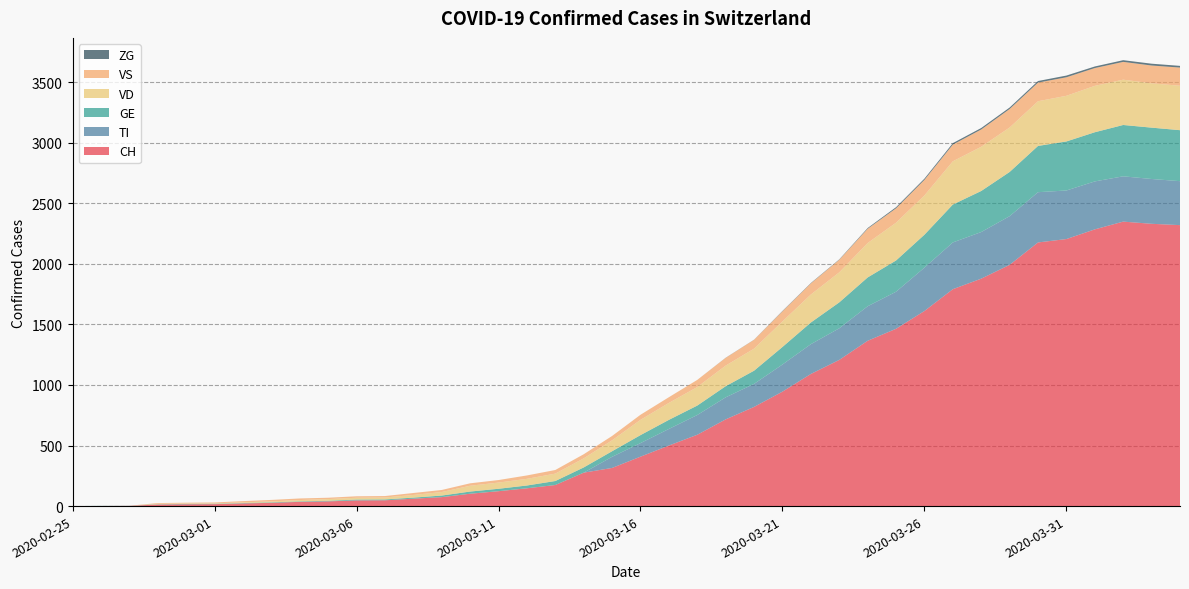

Reading left to right, list all the values displayed in this chart.

CH: 2020-02-25=0	2020-02-26=1	2020-02-27=2	2020-02-28=13	2020-02-29=15	2020-03-01=16	2020-03-02=22	2020-03-03=27	2020-03-04=35	2020-03-05=39	2020-03-06=47	2020-03-07=48	2020-03-08=61	2020-03-09=74	2020-03-10=102	2020-03-11=123	2020-03-12=147	2020-03-13=174	2020-03-14=276	2020-03-15=315	2020-03-16=408	2020-03-17=500	2020-03-18=589	2020-03-19=716	2020-03-20=819	2020-03-21=945	2020-03-22=1091	2020-03-23=1207	2020-03-24=1365	2020-03-25=1464	2020-03-26=1611	2020-03-27=1791	2020-03-28=1878	2020-03-29=1992	2020-03-30=2177	2020-03-31=2205	2020-04-01=2285	2020-04-02=2349	2020-04-03=2331	2020-04-04=2320
TI: 2020-02-25=0	2020-02-26=0	2020-02-27=0	2020-02-28=0	2020-02-29=0	2020-03-01=0	2020-03-02=0	2020-03-03=0	2020-03-04=0	2020-03-05=0	2020-03-06=0	2020-03-07=0	2020-03-08=0	2020-03-09=0	2020-03-10=0	2020-03-11=0	2020-03-12=0	2020-03-13=0	2020-03-14=0	2020-03-15=92	2020-03-16=112	2020-03-17=137	2020-03-18=163	2020-03-19=182	2020-03-20=190	2020-03-21=224	2020-03-22=246	2020-03-23=261	2020-03-24=285	2020-03-25=306	2020-03-26=358	2020-03-27=386	2020-03-28=385	2020-03-29=402	2020-03-30=415	2020-03-31=401	2020-04-01=396	2020-04-02=374	2020-04-03=370	2020-04-04=363
GE: 2020-02-25=0	2020-02-26=1	2020-02-27=1	2020-02-28=2	2020-02-29=3	2020-03-01=3	2020-03-02=3	2020-03-03=4	2020-03-04=4	2020-03-05=5	2020-03-06=7	2020-03-07=7	2020-03-08=9	2020-03-09=13	2020-03-10=18	2020-03-11=20	2020-03-12=23	2020-03-13=33	2020-03-14=43	2020-03-15=46	2020-03-16=66	2020-03-17=75	2020-03-18=78	2020-03-19=92	2020-03-20=109	2020-03-21=145	2020-03-22=179	2020-03-23=214	2020-03-24=238	2020-03-25=258	2020-03-26=272	2020-03-27=313	2020-03-28=339	2020-03-29=365	2020-03-30=382	2020-03-31=405	2020-04-01=406	2020-04-02=424	2020-04-03=424	2020-04-04=421
VD: 2020-02-25=0	2020-02-26=0	2020-02-27=0	2020-02-28=4	2020-02-29=4	2020-03-01=4	2020-03-02=6	2020-03-03=8	2020-03-04=11	2020-03-05=14	2020-03-06=15	2020-03-07=16	2020-03-08=22	2020-03-09=29	2020-03-10=48	2020-03-11=51	2020-03-12=55	2020-03-13=61	2020-03-14=75	2020-03-15=90	2020-03-16=126	2020-03-17=140	2020-03-18=153	2020-03-19=170	2020-03-20=182	2020-03-21=211	2020-03-22=231	2020-03-23=248	2020-03-24=284	2020-03-25=312	2020-03-26=324	2020-03-27=357	2020-03-28=365	2020-03-29=367	2020-03-30=369	2020-03-31=377	2020-04-01=383	2020-04-02=374	2020-04-03=366	2020-04-04=367
VS: 2020-02-25=0	2020-02-26=0	2020-02-27=0	2020-02-28=6	2020-02-29=6	2020-03-01=7	2020-03-02=10	2020-03-03=12	2020-03-04=13	2020-03-05=11	2020-03-06=12	2020-03-07=12	2020-03-08=16	2020-03-09=17	2020-03-10=20	2020-03-11=21	2020-03-12=28	2020-03-13=30	2020-03-14=34	2020-03-15=36	2020-03-16=42	2020-03-17=47	2020-03-18=59	2020-03-19=64	2020-03-20=73	2020-03-21=83	2020-03-22=92	2020-03-23=104	2020-03-24=118	2020-03-25=119	2020-03-26=129	2020-03-27=138	2020-03-28=143	2020-03-29=153	2020-03-30=154	2020-03-31=153	2020-04-01=147	2020-04-02=147	2020-04-03=147	2020-04-04=150
ZG: 2020-02-25=0	2020-02-26=0	2020-02-27=0	2020-02-28=0	2020-02-29=0	2020-03-01=0	2020-03-02=0	2020-03-03=0	2020-03-04=0	2020-03-05=0	2020-03-06=0	2020-03-07=0	2020-03-08=0	2020-03-09=0	2020-03-10=0	2020-03-11=0	2020-03-12=0	2020-03-13=0	2020-03-14=0	2020-03-15=0	2020-03-16=0	2020-03-17=0	2020-03-18=0	2020-03-19=1	2020-03-20=1	2020-03-21=3	2020-03-22=3	2020-03-23=3	2020-03-24=6	2020-03-25=9	2020-03-26=10	2020-03-27=12	2020-03-28=12	2020-03-29=12	2020-03-30=13	2020-03-31=14	2020-04-01=13	2020-04-02=14	2020-04-03=15	2020-04-04=14